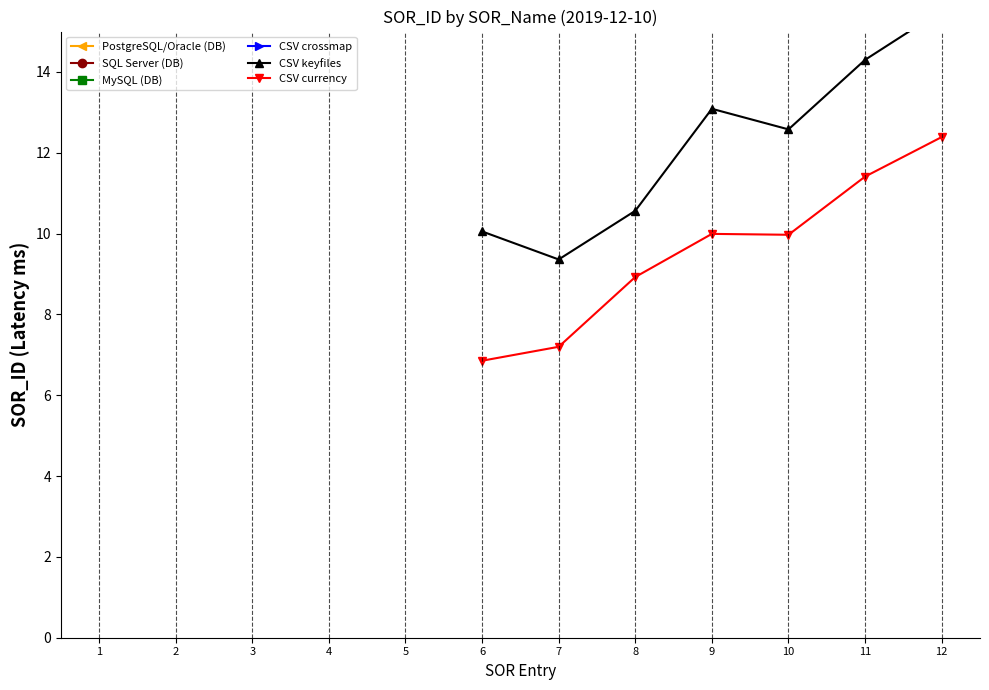

Reading left to right, extract all data points from this chart.

6.9	7.2	8.9	10.0	10.0	11.4	12.4